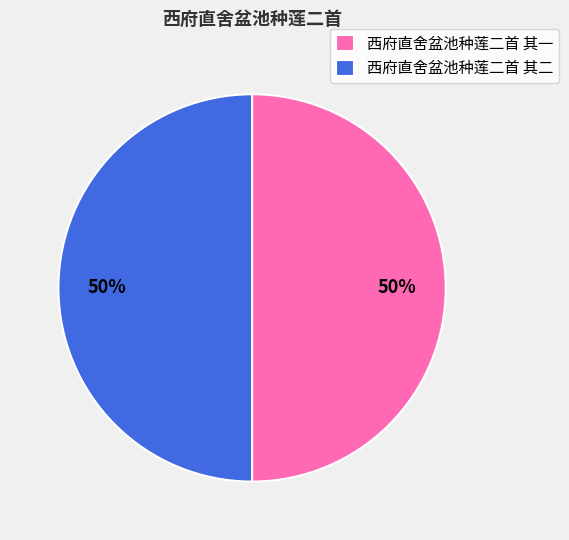

What is the ratio of the value at 西府直舍盆池种莲二首 其一 to the value at 西府直舍盆池种莲二首 其二?

1.0